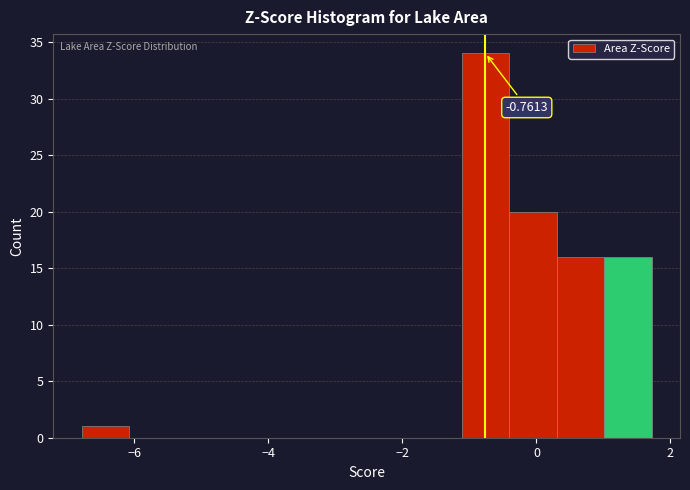

Around what value on the x-axis is the tallest bar? Give the approximate position of its centre, as read against the axis.

-0.8